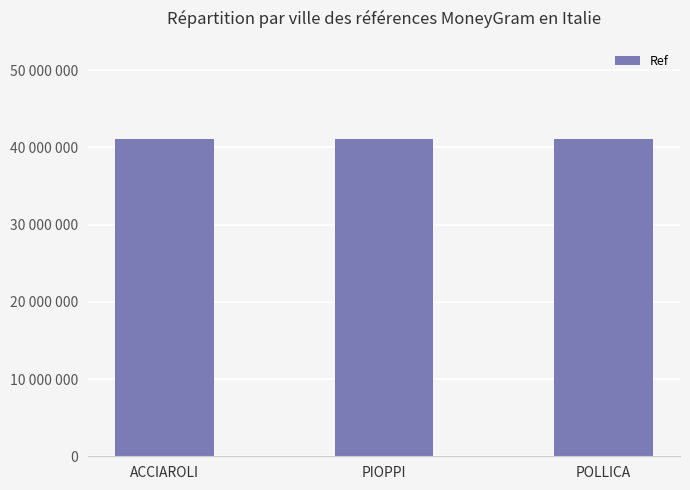

Reading right to left, what are all the values shown in this chart?

41102255	41102239	41100558